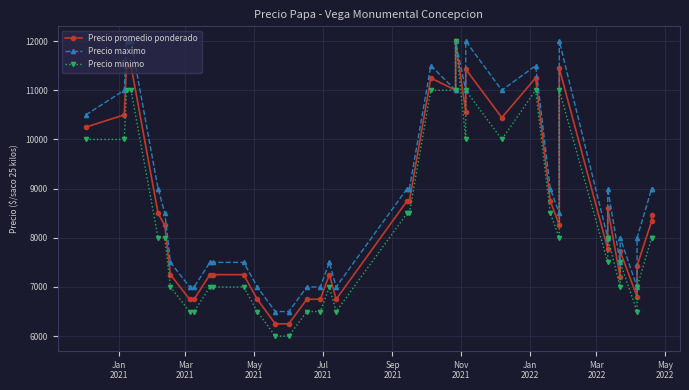

Where does the Precio minimo series first go above 8000?

Jan
2021